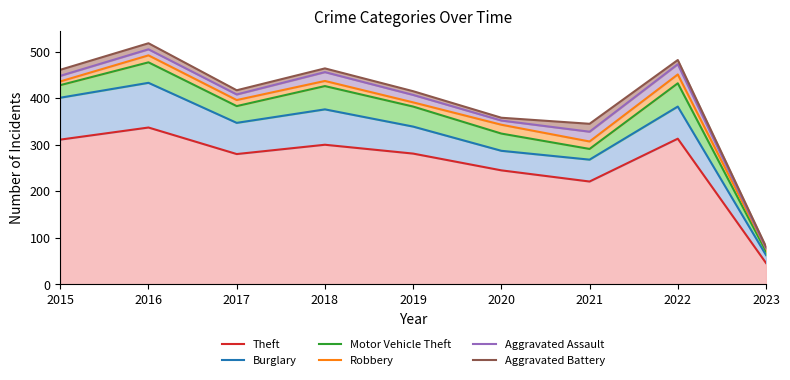

True or false: Aggravated Assault has a value of 408 at 2017.

True